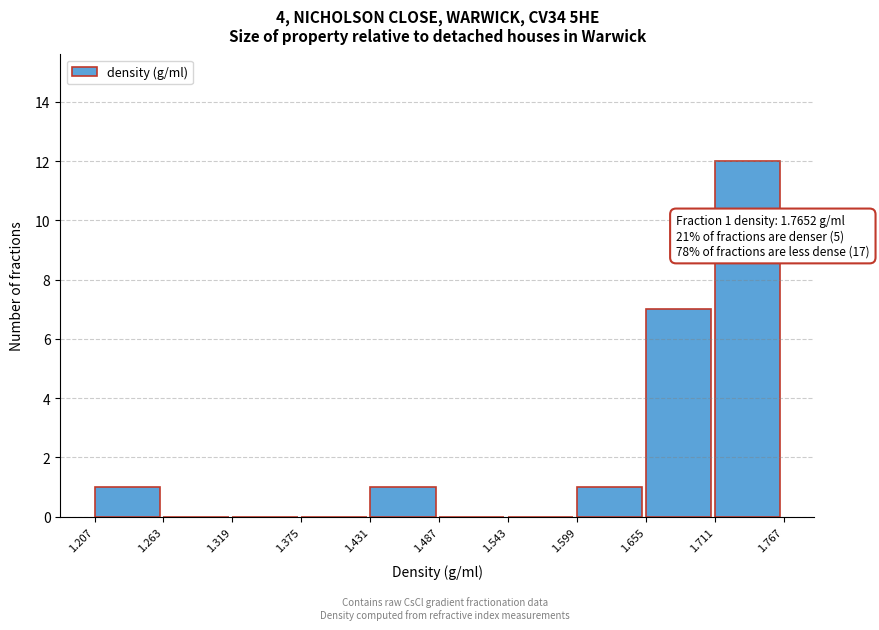

Over which range of the x-axis is the bar tallest?

1.711 to 1.767